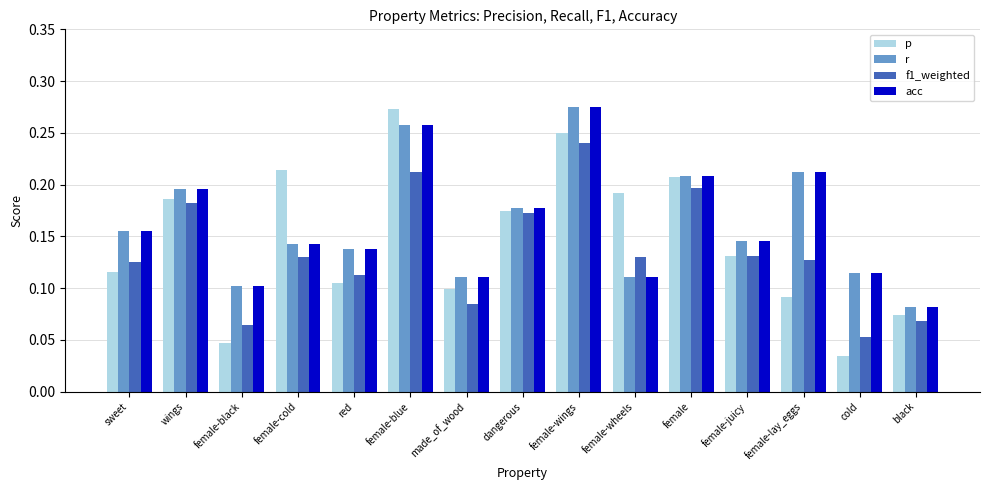

What are all the series names shown in the legend?

p, r, f1_weighted, acc